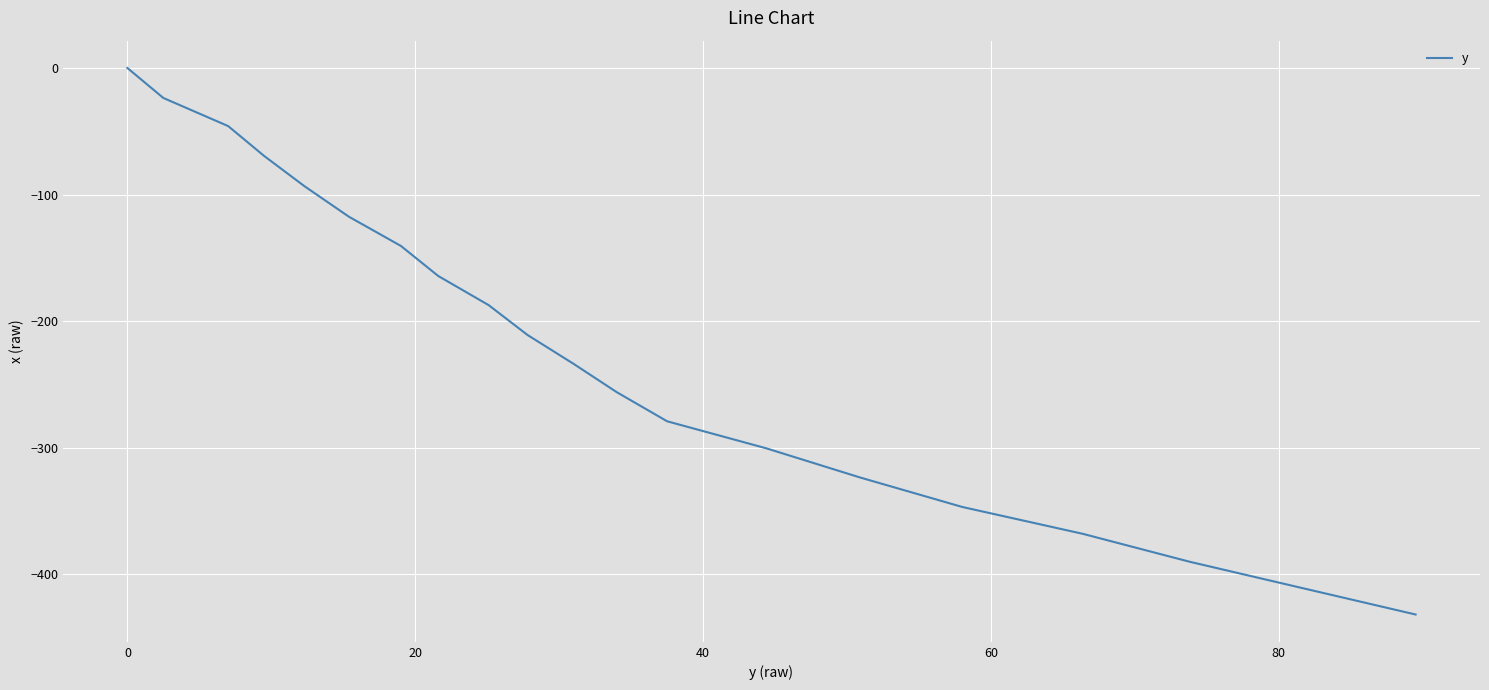

How many lines are shown in the chart?

1